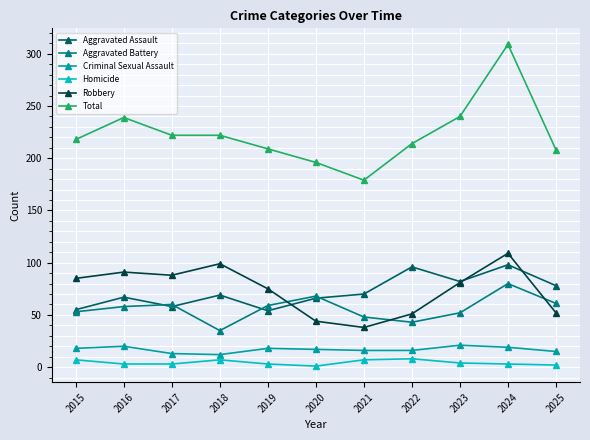

What is the total value across all series at 2020?

392